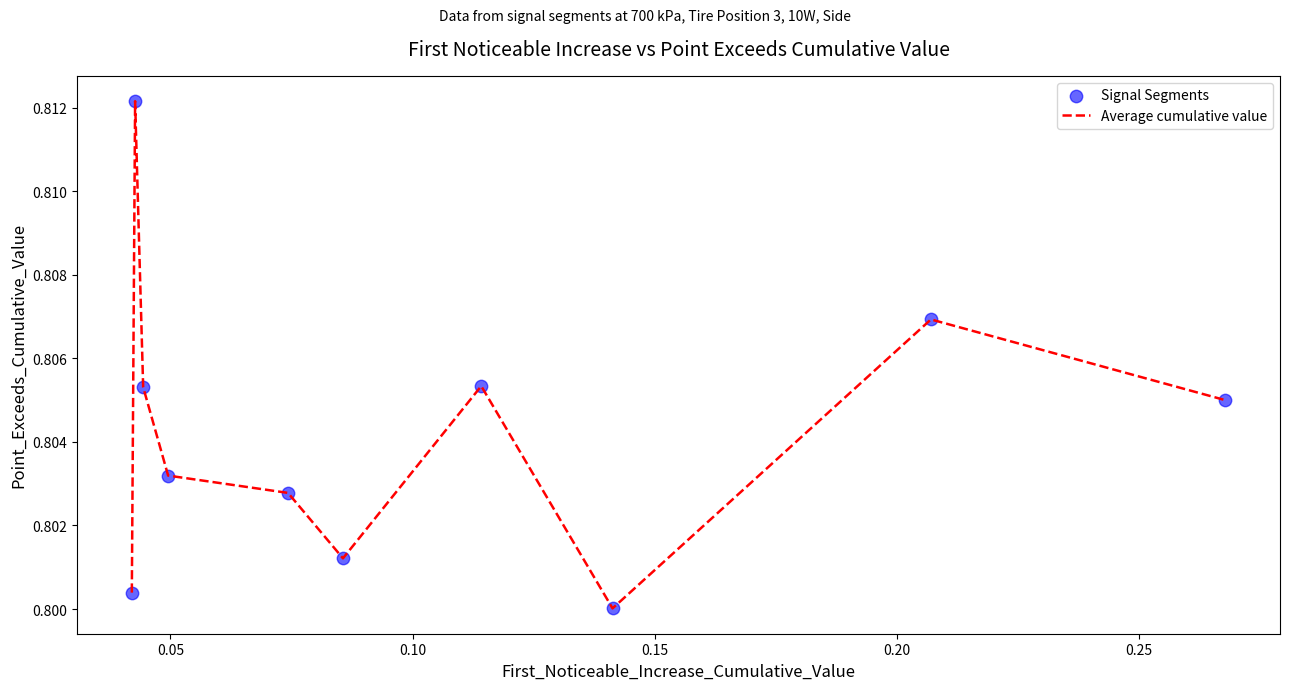

How many lines are shown in the chart?

1